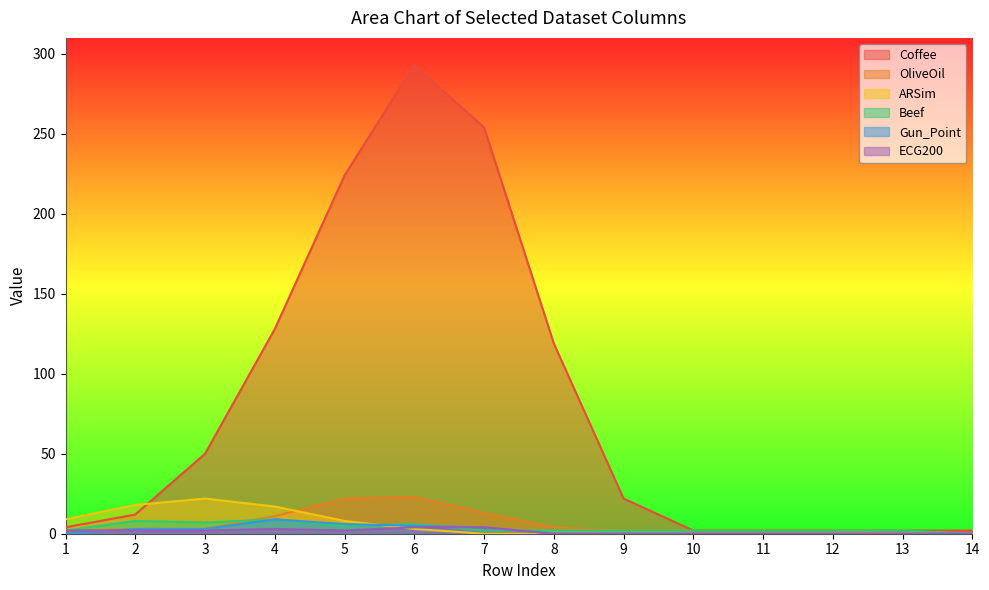

Which has a higher value, 4 or 12?

4